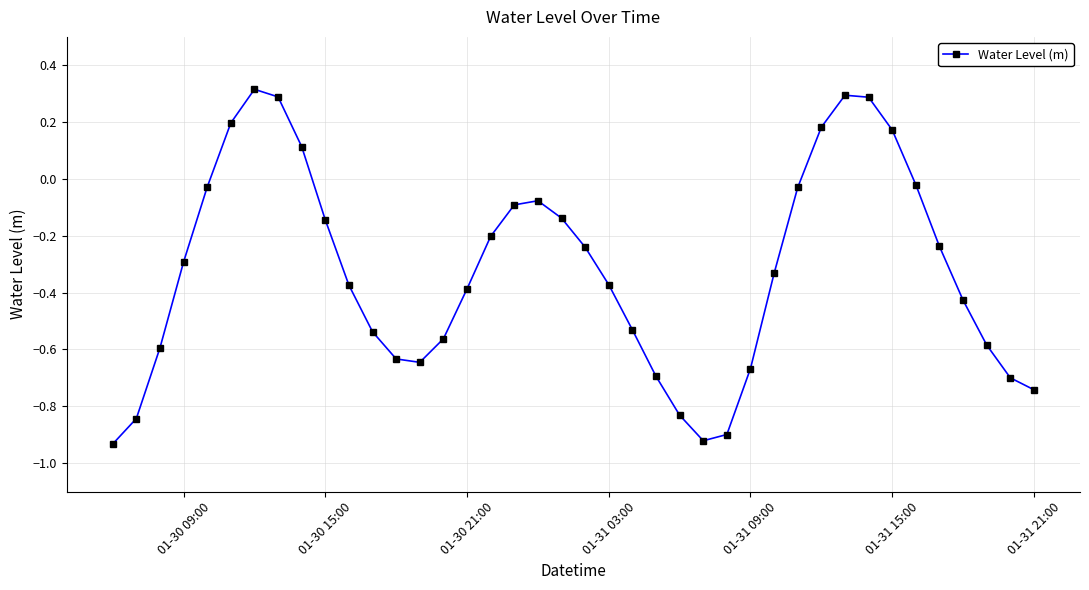

What is the sum of all values?

-12.9